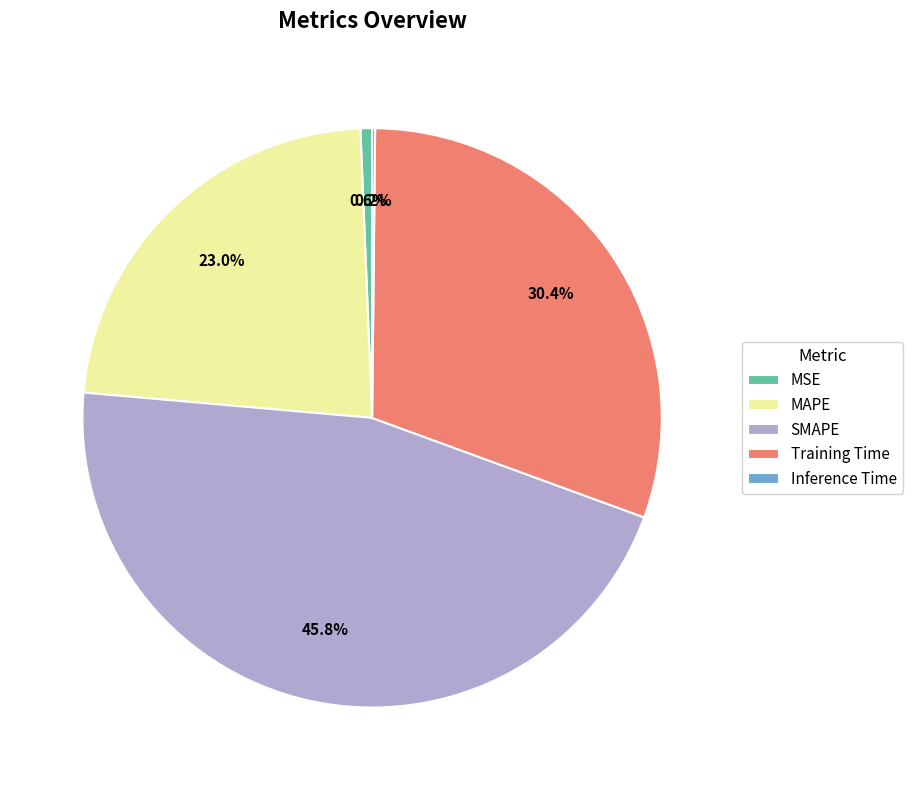

To the nearest percent, what is the difference between the Training Time and MSE slice percentages?

30%